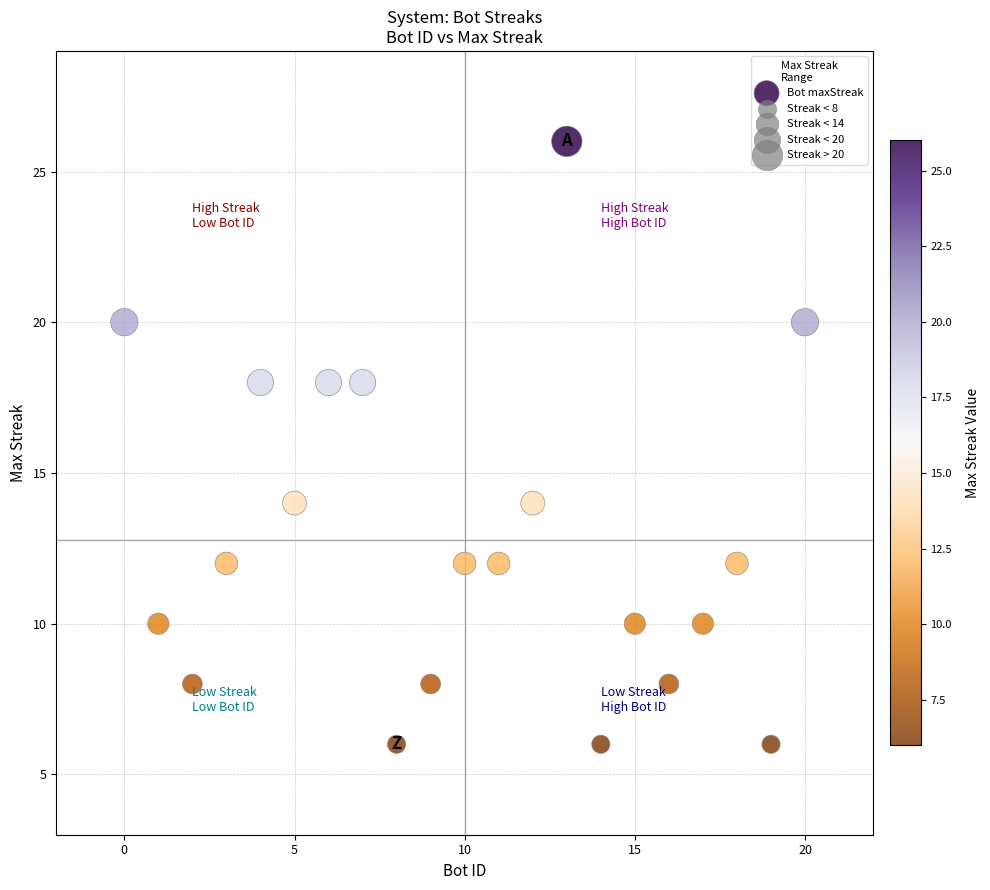

What is the range of Y values (max minus min)?

20